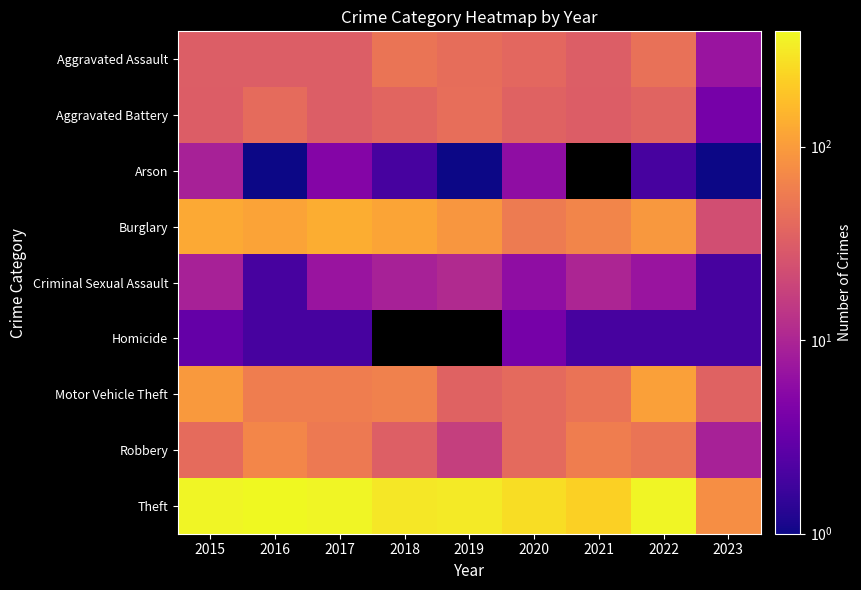

Where does the Arson series first go above 2?

2015